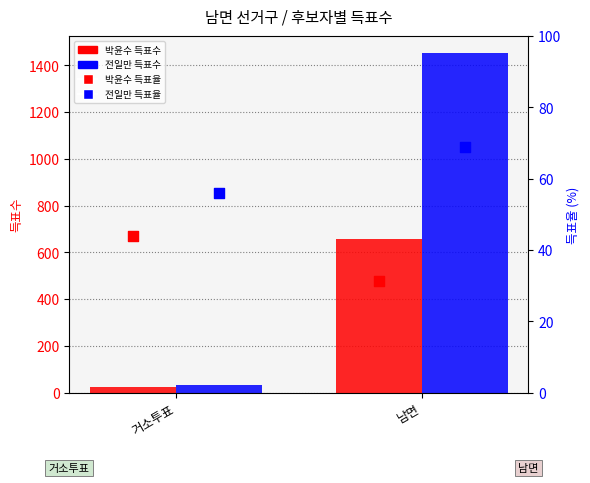

What is the total value across all series at 거소투표?

159.0